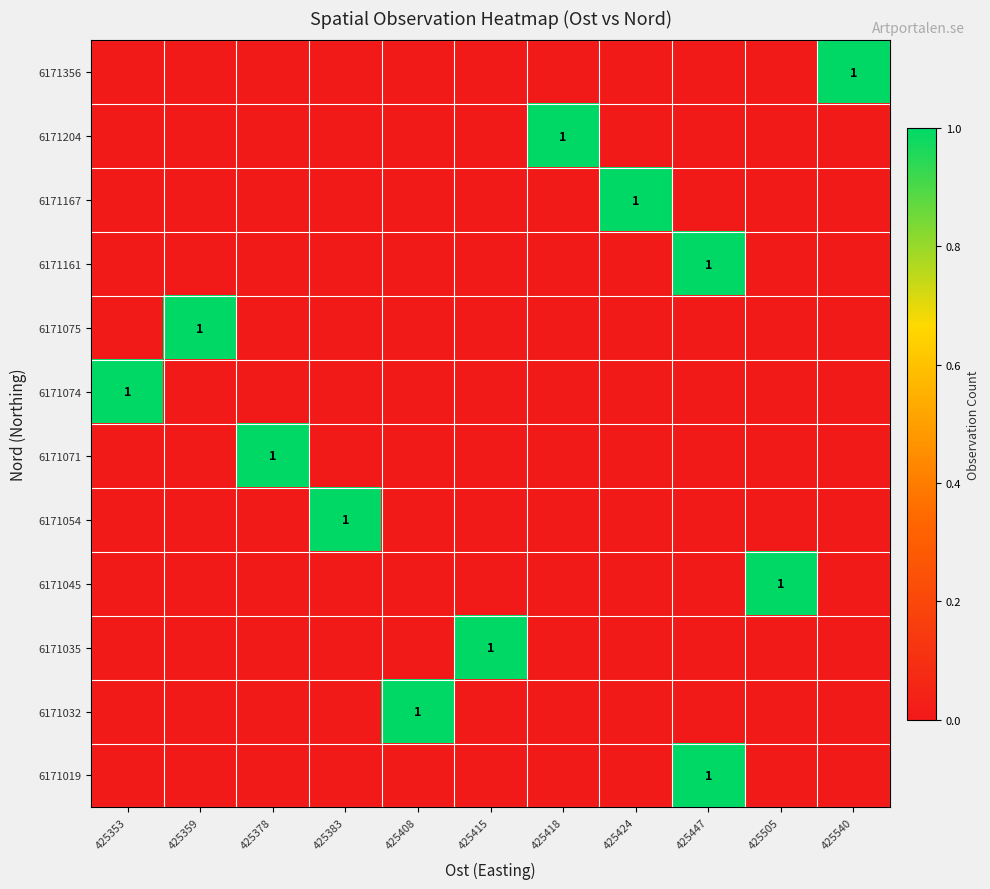

Reading right to left, transcribe all the data shown in this chart.

row_0: 425540=0	425505=0	425447=1	425424=0	425418=0	425415=0	425408=0	425383=0	425378=0	425359=0	425353=0
row_1: 425540=0	425505=0	425447=0	425424=0	425418=0	425415=0	425408=1	425383=0	425378=0	425359=0	425353=0
row_2: 425540=0	425505=0	425447=0	425424=0	425418=0	425415=1	425408=0	425383=0	425378=0	425359=0	425353=0
row_3: 425540=0	425505=1	425447=0	425424=0	425418=0	425415=0	425408=0	425383=0	425378=0	425359=0	425353=0
row_4: 425540=0	425505=0	425447=0	425424=0	425418=0	425415=0	425408=0	425383=1	425378=0	425359=0	425353=0
row_5: 425540=0	425505=0	425447=0	425424=0	425418=0	425415=0	425408=0	425383=0	425378=1	425359=0	425353=0
row_6: 425540=0	425505=0	425447=0	425424=0	425418=0	425415=0	425408=0	425383=0	425378=0	425359=0	425353=1
row_7: 425540=0	425505=0	425447=0	425424=0	425418=0	425415=0	425408=0	425383=0	425378=0	425359=1	425353=0
row_8: 425540=0	425505=0	425447=1	425424=0	425418=0	425415=0	425408=0	425383=0	425378=0	425359=0	425353=0
row_9: 425540=0	425505=0	425447=0	425424=1	425418=0	425415=0	425408=0	425383=0	425378=0	425359=0	425353=0
row_10: 425540=0	425505=0	425447=0	425424=0	425418=1	425415=0	425408=0	425383=0	425378=0	425359=0	425353=0
row_11: 425540=1	425505=0	425447=0	425424=0	425418=0	425415=0	425408=0	425383=0	425378=0	425359=0	425353=0